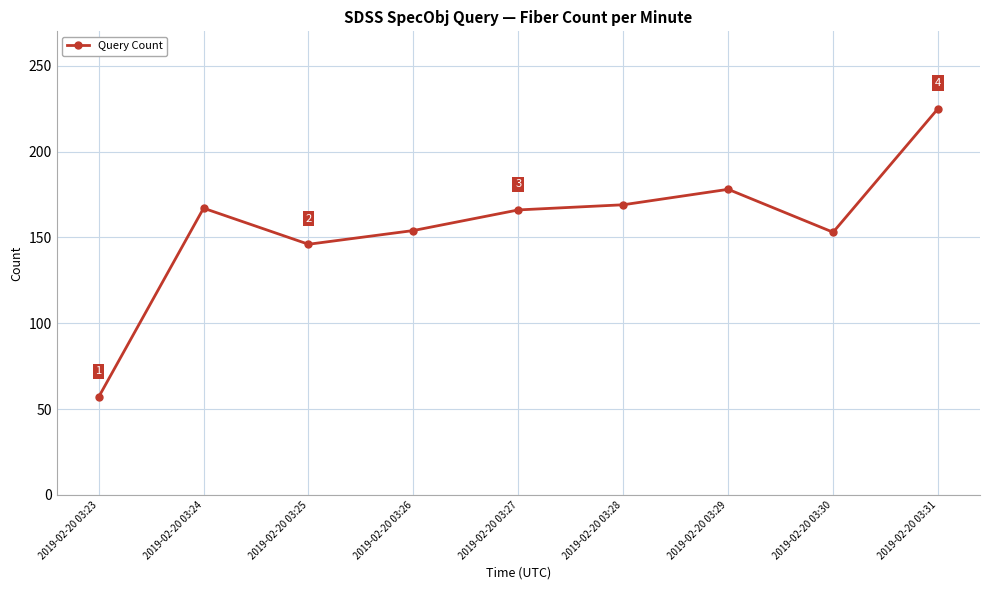

What is the change in value from 2019-02-20 03:29 to 2019-02-20 03:30?

-25